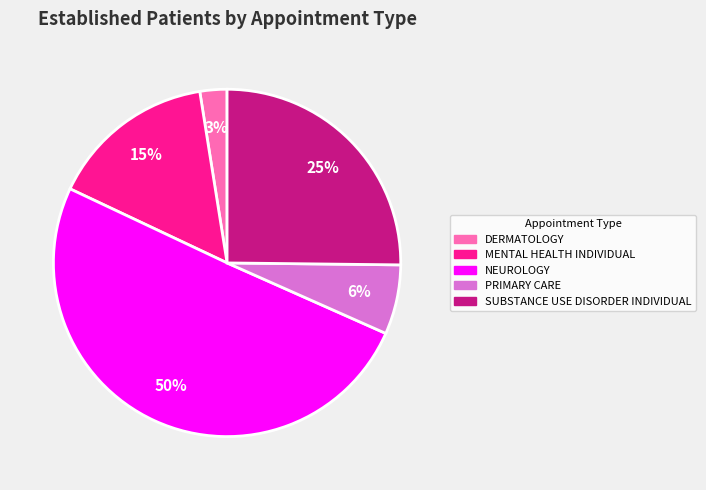

Count the number of slices in the pie.

5